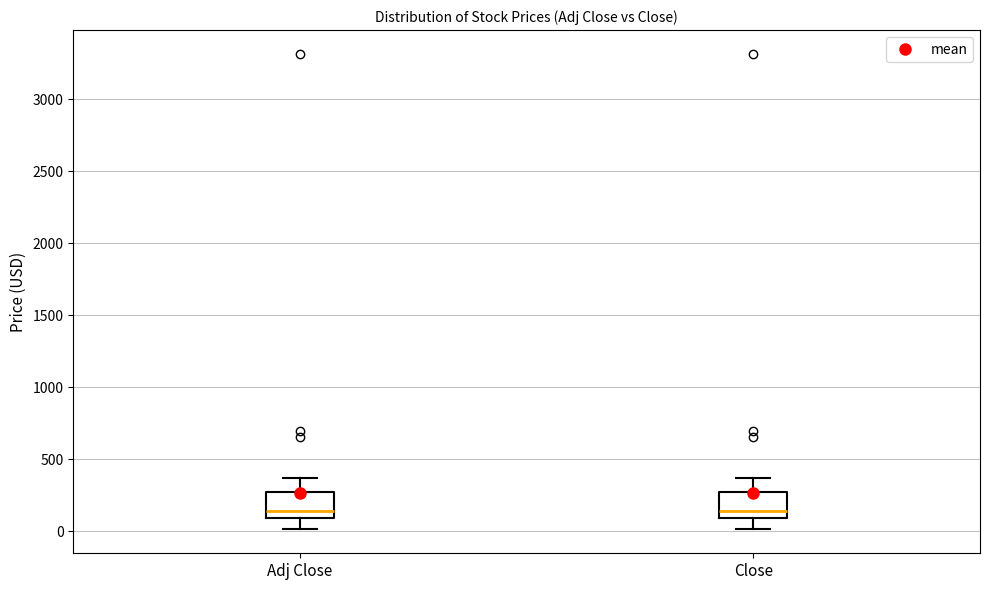

Reading left to right, read every box against the y-axis: the position of its median line, the range the box covers, and the ends of its whiskers. The values are not printed on the chart, so give them approximately, as read against the axis.

Adj Close: median 150, box 100 to 250, whiskers 0 to 350
Close: median 150, box 100 to 250, whiskers 0 to 350